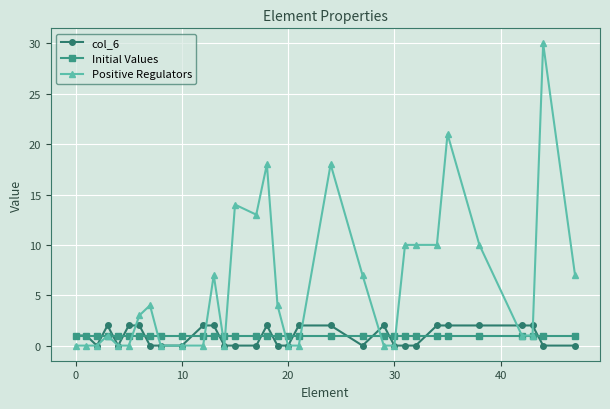

What is the greatest value displayed?

30